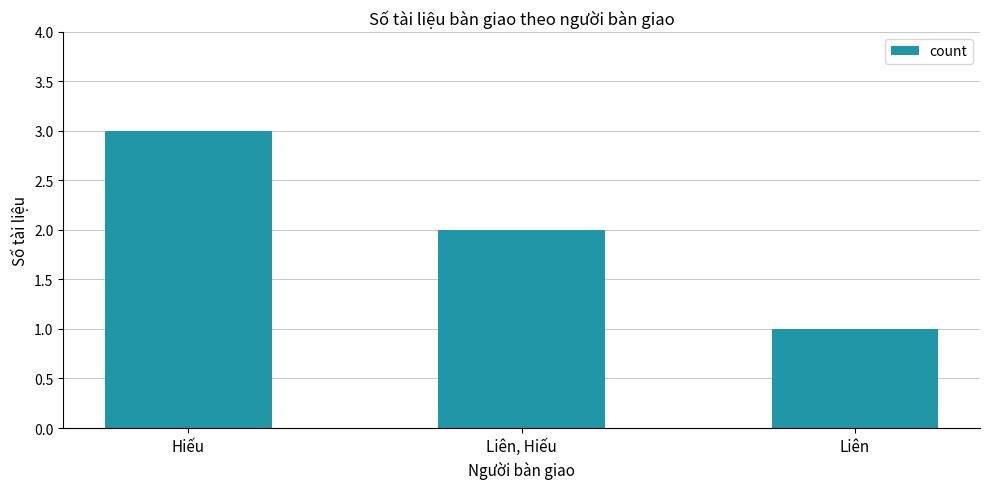

Which label corresponds to the largest value in the chart?

Hiếu